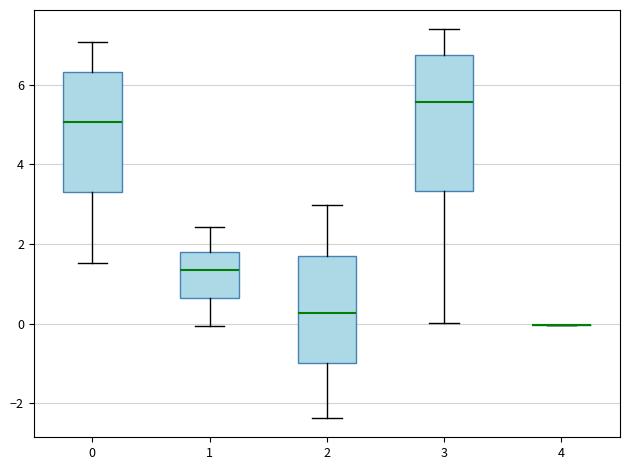

Comparing the boxes themselves (not the whiskers), which one is the tallest?

3